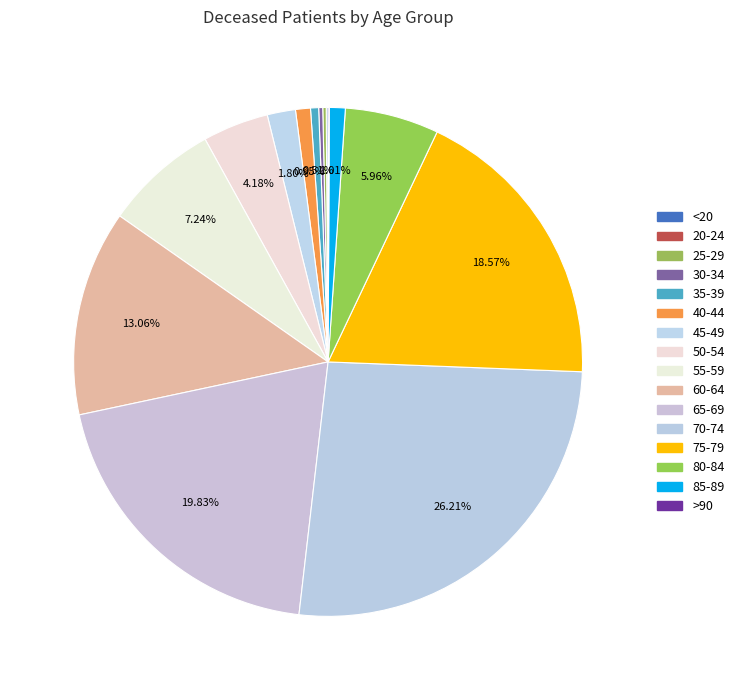

To the nearest percent, what is the average slice percentage?

6%